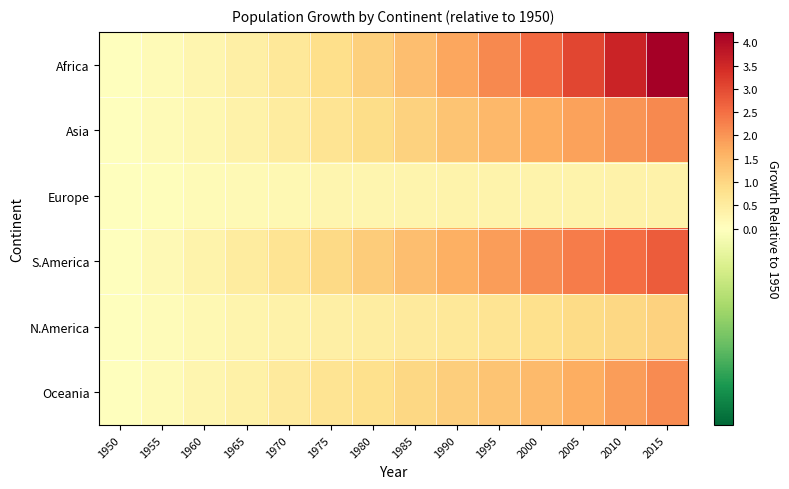

Reading right to left, extract all data points from this chart.

Africa: 2015=4.2	2010=3.6	2005=3.0	2000=2.6	1995=2.2	1990=1.8	1985=1.4	1980=1.1	1975=0.8	1970=0.6	1965=0.4	1960=0.2	1955=0.1	1950=0.0
Asia: 2015=2.1	2010=2.0	2005=1.8	2000=1.7	1995=1.5	1990=1.3	1985=1.1	1980=0.9	1975=0.7	1970=0.5	1965=0.3	1960=0.2	1955=0.1	1950=0.0
Europe: 2015=0.3	2010=0.3	2005=0.3	2000=0.3	1995=0.3	1990=0.3	1985=0.3	1980=0.3	1975=0.2	1970=0.2	1965=0.2	1960=0.1	1955=0.1	1950=0.0
S.America: 2015=2.7	2010=2.5	2005=2.3	2000=2.1	1995=1.9	1990=1.6	1985=1.4	1980=1.2	1975=0.9	1970=0.7	1965=0.5	1960=0.3	1955=0.1	1950=0.0
N.America: 2015=1.1	2010=1.0	2005=0.9	2000=0.8	1995=0.7	1990=0.6	1985=0.5	1980=0.5	1975=0.4	1970=0.3	1965=0.3	1960=0.2	1955=0.1	1950=0.0
Oceania: 2015=2.1	2010=1.9	2005=1.7	2000=1.5	1995=1.3	1990=1.1	1985=1.0	1980=0.8	1975=0.7	1970=0.6	1965=0.4	1960=0.3	1955=0.1	1950=0.0